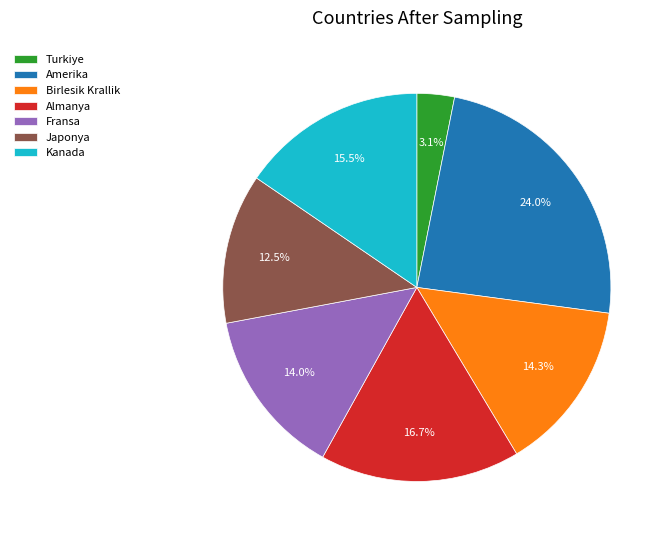

How much of the chart is everything except Amerika?

76.0%